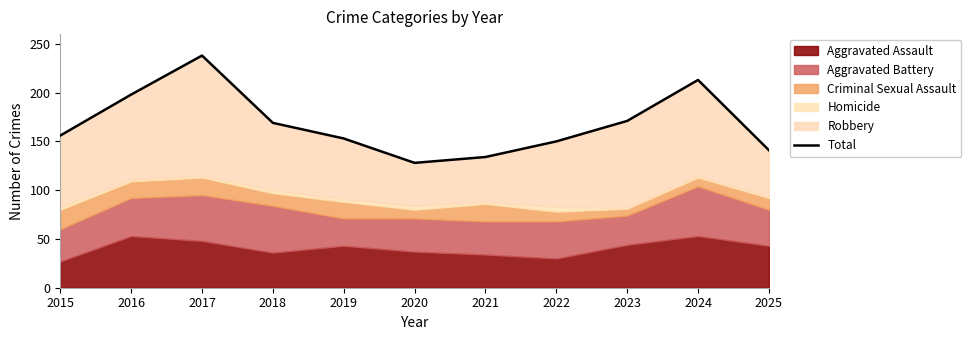

Reading right to left, extract all data points from this chart.

141	213	171	150	134	128	153	169	238	198	156